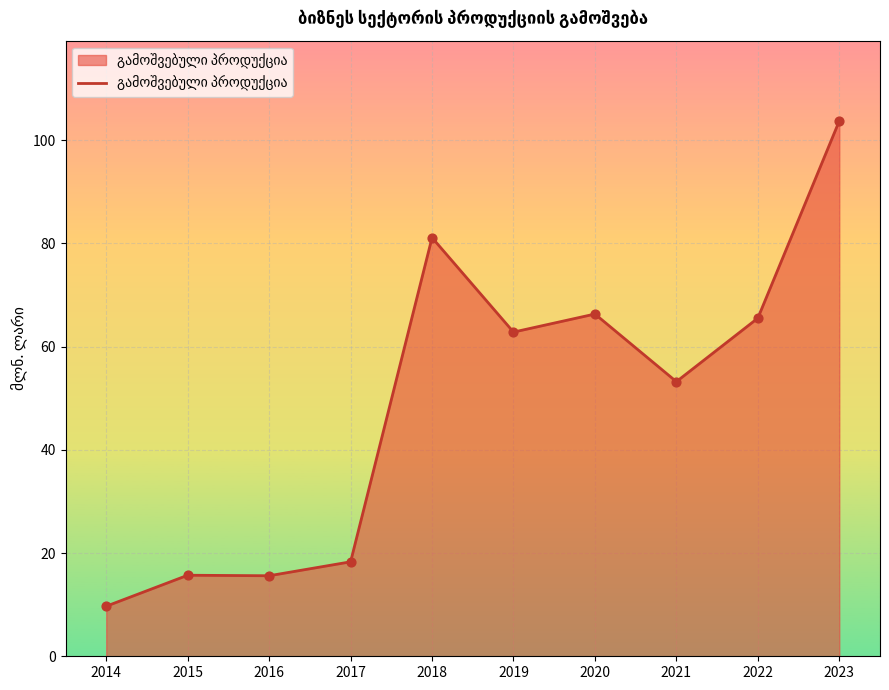

Which has a higher value, 2015 or 2017?

2017